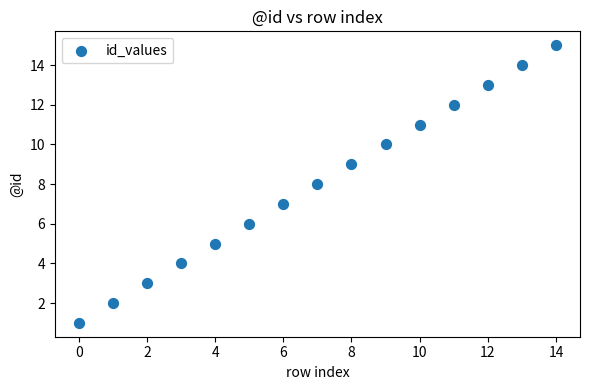

What is the range of Y values (max minus min)?

14